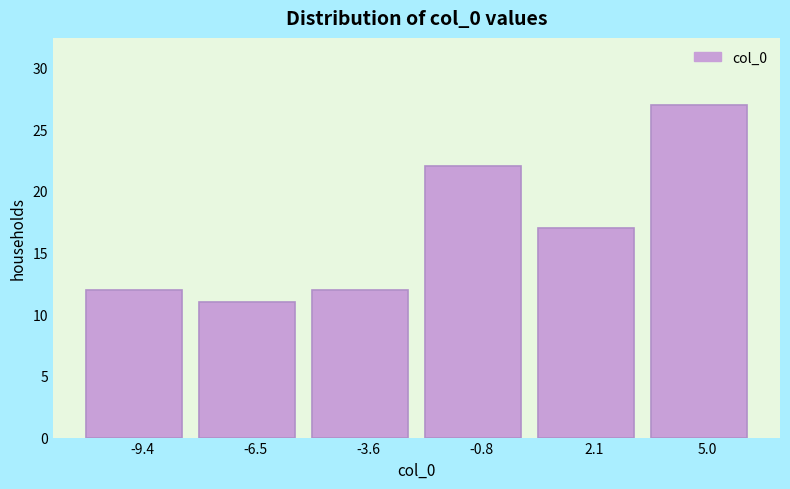

What is the height of the bar covering -2.0 to 0.5 on the x-axis? Neither the bar edges nor the heights are printed on the chart, so give them approximately, as read against the axes.

22